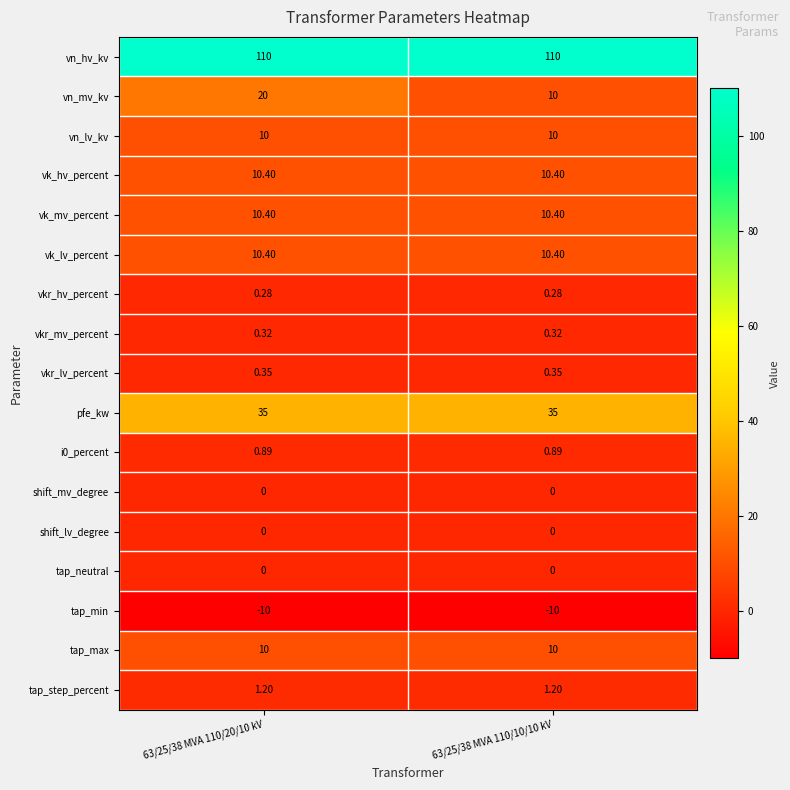

Which series changed the most between 63/25/38 MVA 110/20/10 kV and 63/25/38 MVA 110/10/10 kV?

vn_mv_kv